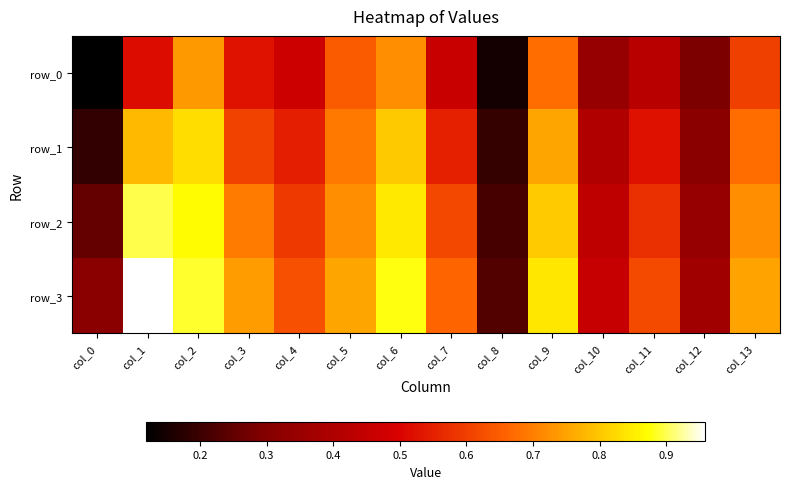

What is the difference between the row_0 values at col_13 and col_1?

0.1